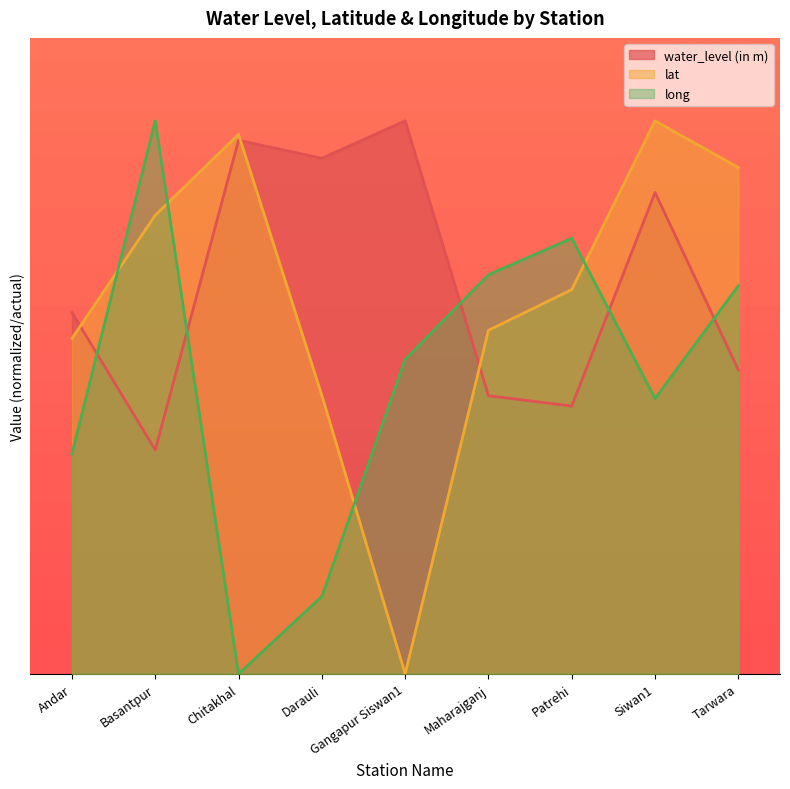

Where do long and lat first cross each other?

Andar and Basantpur